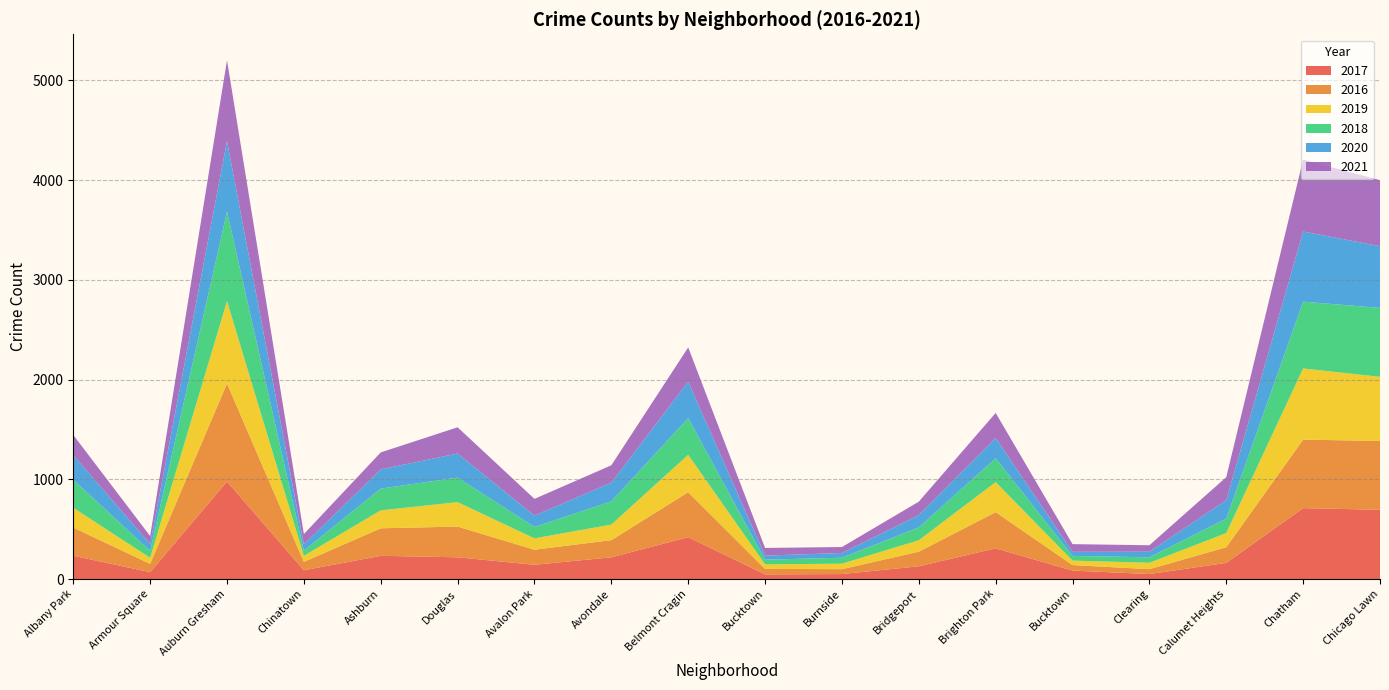

Reading left to right, list all the values displayed in this chart.

2017: 234	69	978	88	233	218	143	218	420	47	50	128	308	85	50	162	711	695
2016: 282	83	983	84	276	308	151	172	451	55	49	146	363	55	49	157	687	690
2019: 199	61	826	61	180	245	114	156	375	45	55	115	301	45	64	142	714	643
2018: 281	69	898	52	218	246	115	233	368	47	60	129	239	47	55	145	670	691
2020: 246	70	707	63	193	242	113	188	365	41	47	124	204	41	56	185	703	619
2021: 203	79	811	103	170	263	168	174	344	77	60	134	251	77	65	231	721	662